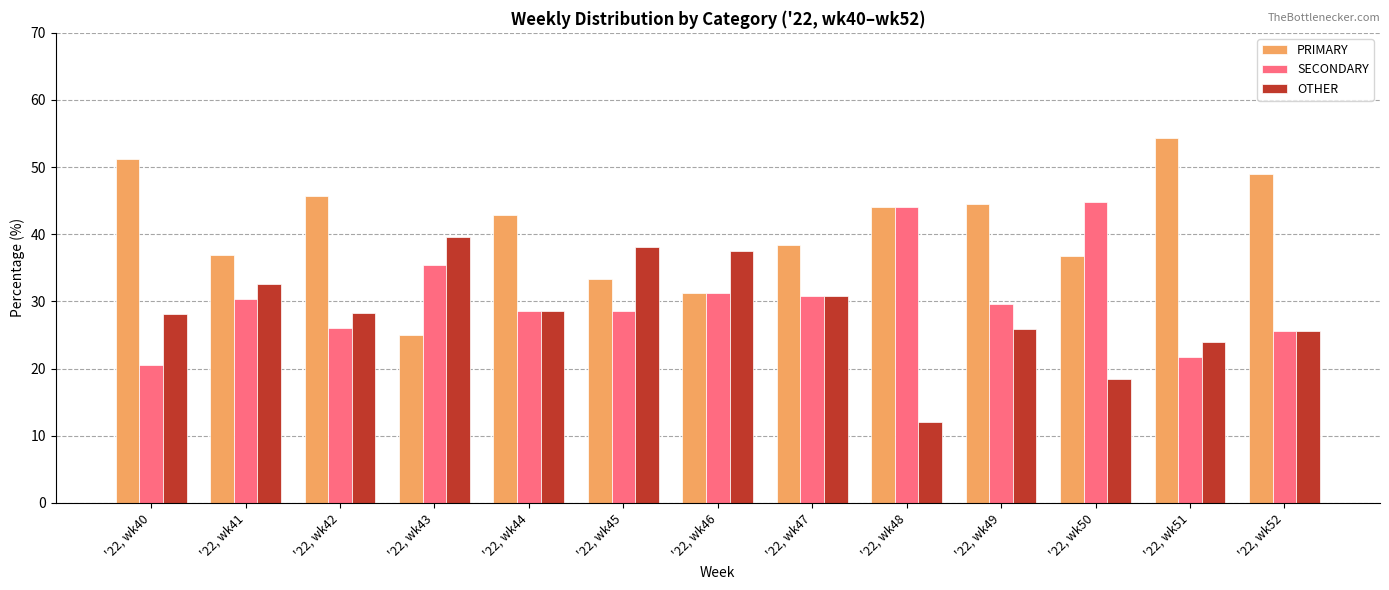

Rank the categories by OTHER value from lowest to highest.

'22, wk48, '22, wk50, '22, wk51, '22, wk52, '22, wk49, '22, wk40, '22, wk42, '22, wk44, '22, wk47, '22, wk41, '22, wk46, '22, wk45, '22, wk43